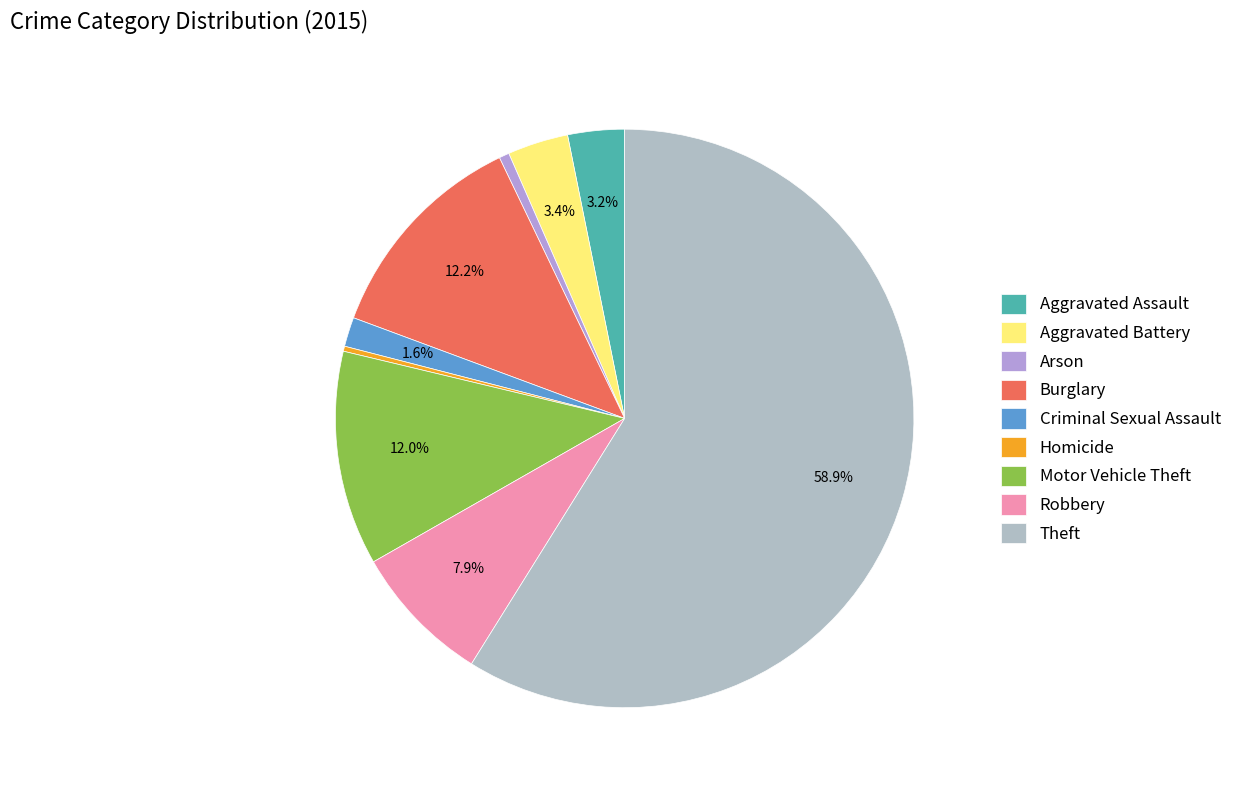

Which slice is the smallest?

Homicide